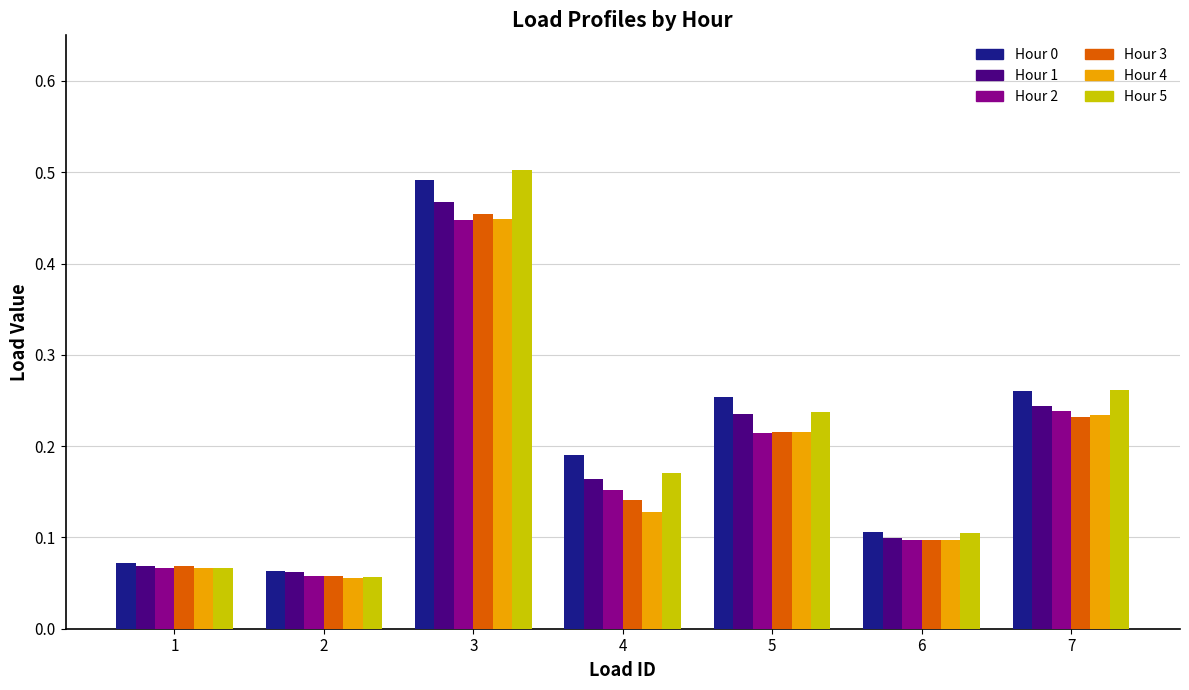

What are all the series names shown in the legend?

Hour 0, Hour 1, Hour 2, Hour 3, Hour 4, Hour 5